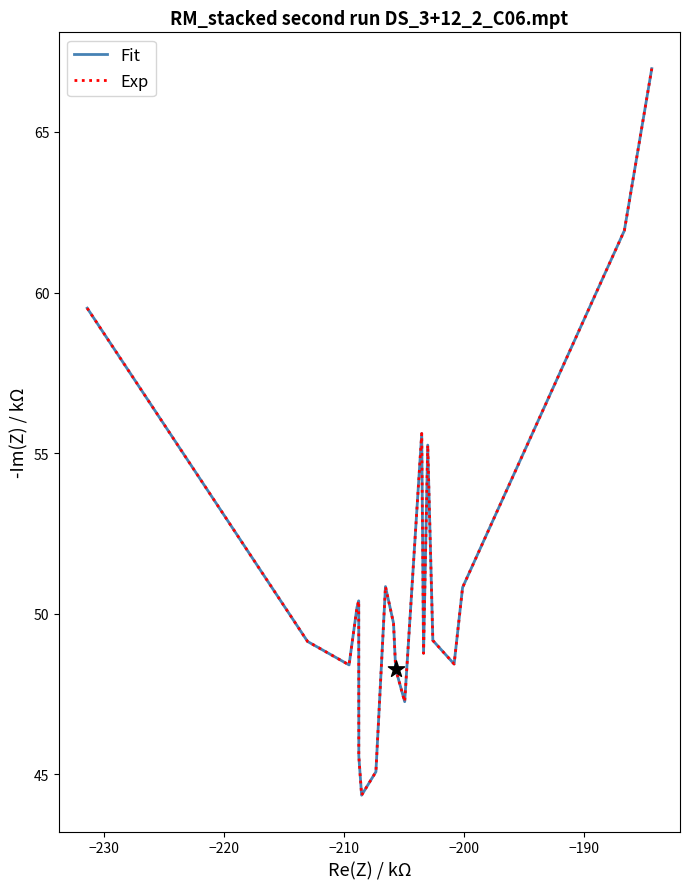

Is this an area chart (filled region under the line)?

No